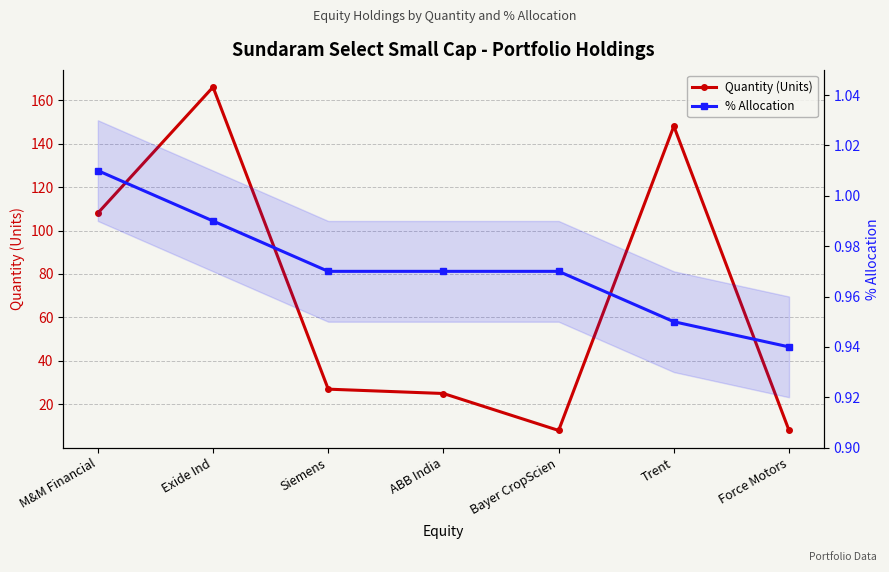

Reading left to right, list all the values displayed in this chart.

Quantity (Units): 108.0	166.0	27.0	25.0	8.0	148.0	8.0
% Allocation: 1.0	1.0	1.0	1.0	1.0	0.9	0.9